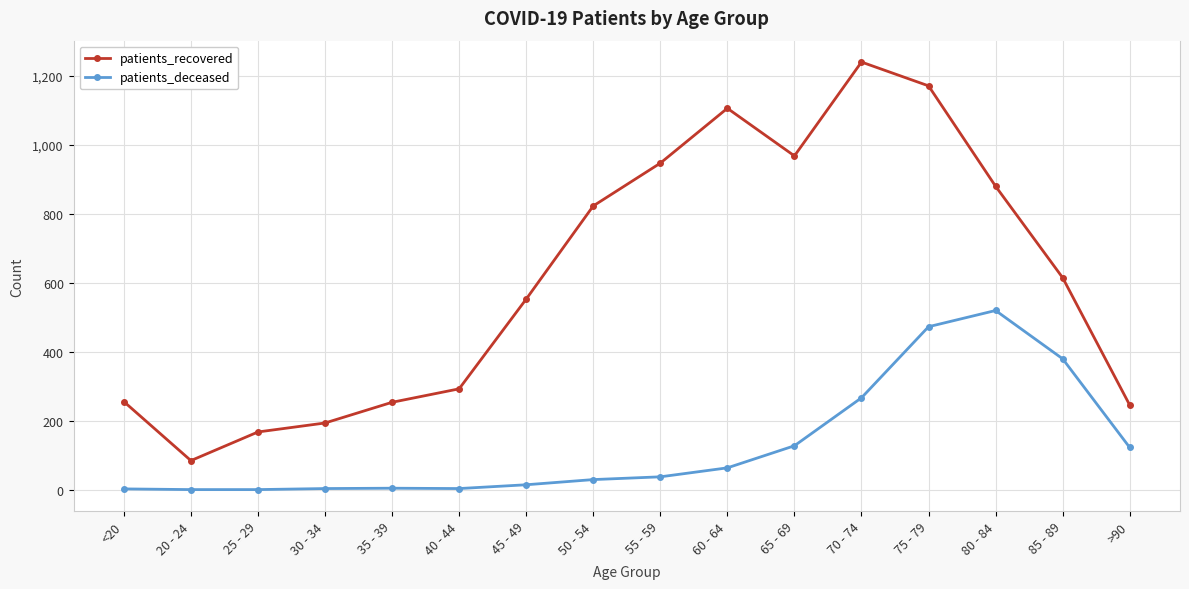

True or false: patients_deceased and patients_recovered intersect in this chart.

False